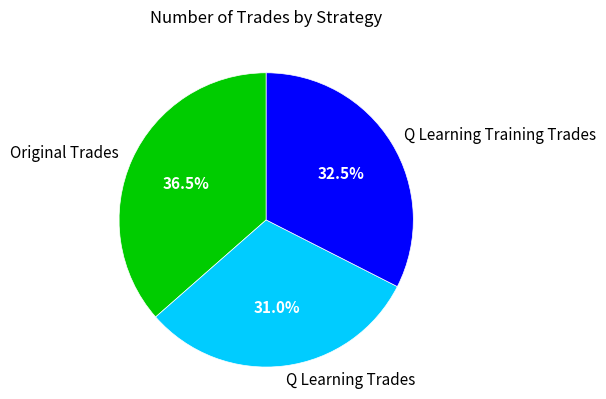

Does any single category account for the majority?

No